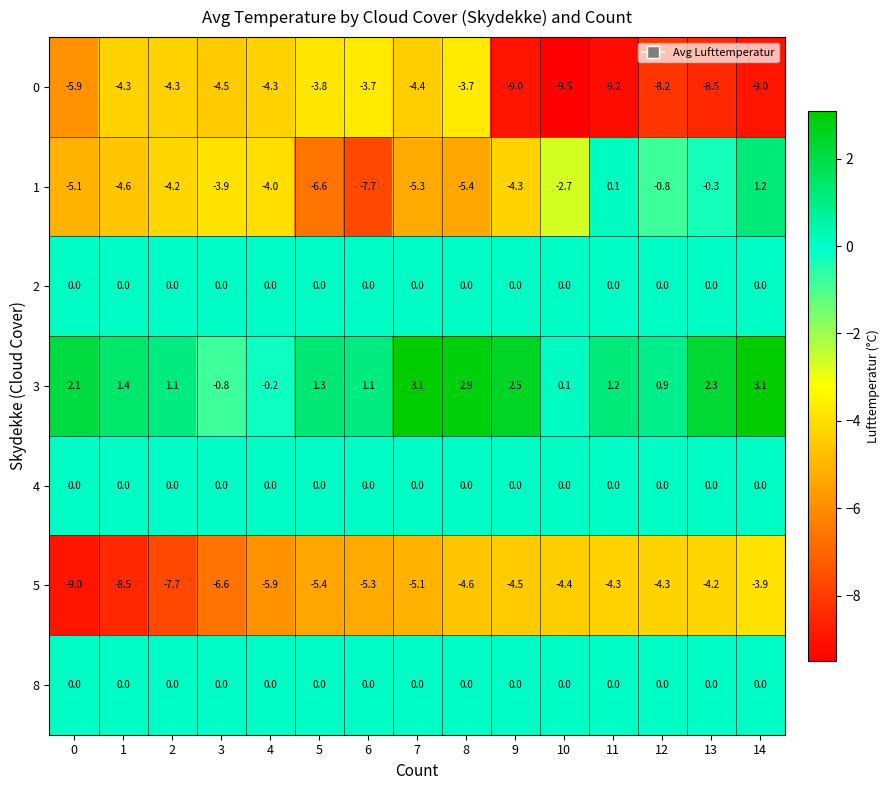

The value of 0 at 0 is -5.9. True or false?

True